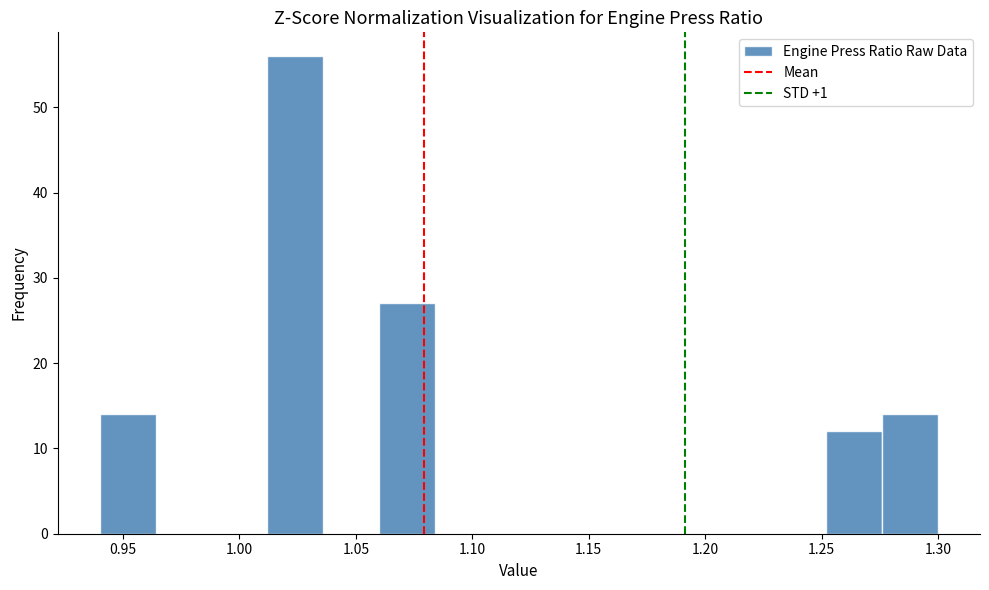

Over which range of the x-axis is the bar tallest?

1.012 to 1.036